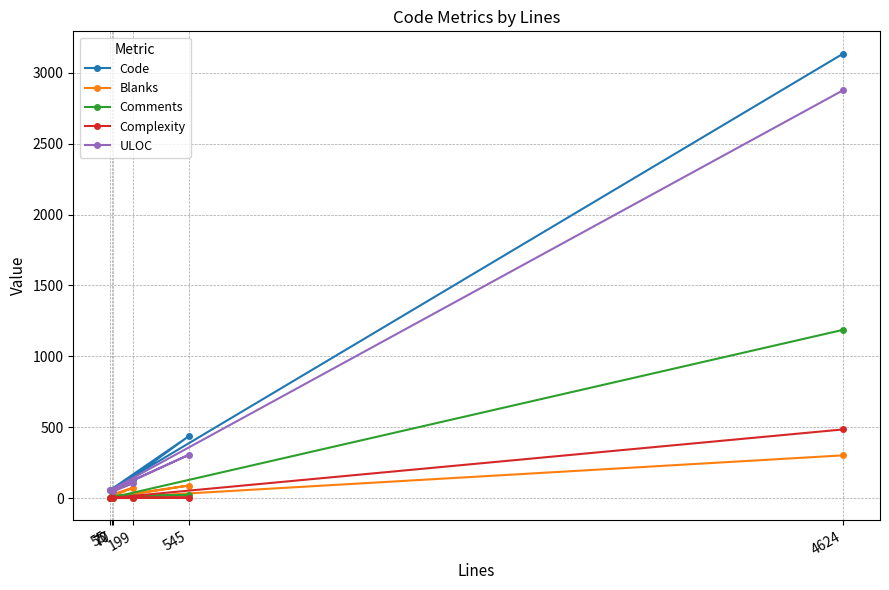

How many interior local peaks does the Blanks series have?

2